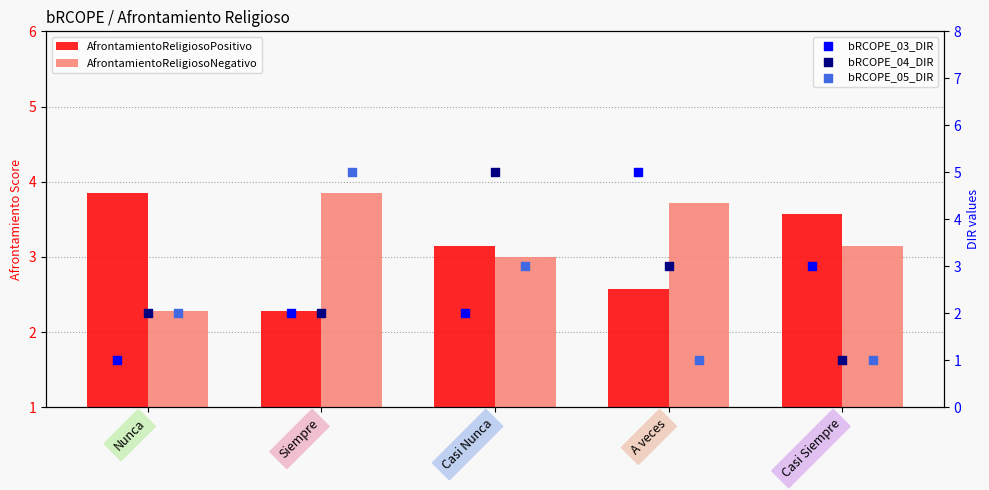

Is the value of bRCOPE_05_DIR at Nunca greater than the value of AfrontamientoReligiosoNegativo at Siempre?

No